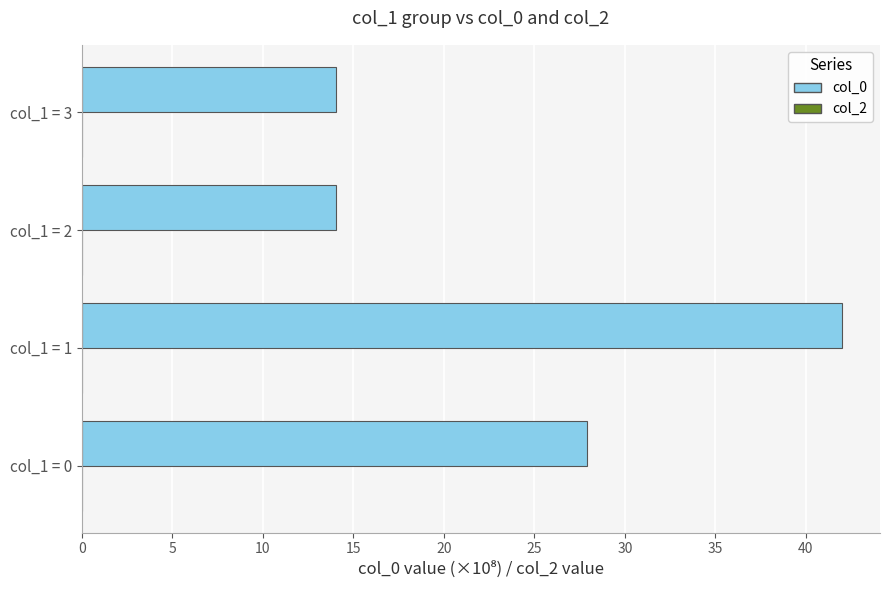

Count the number of values greater than 27.

2